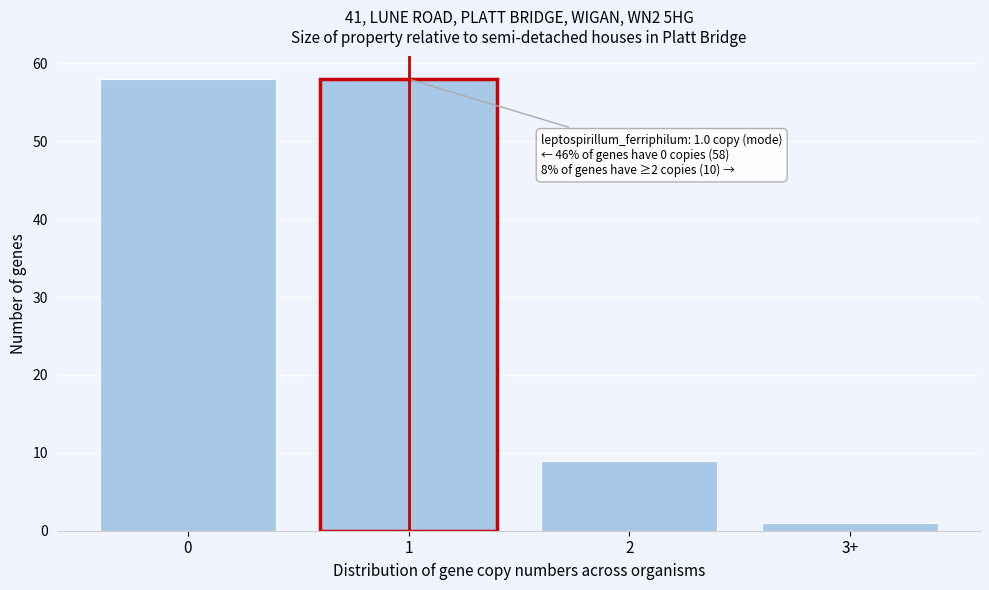

Reading right to left, list all the values displayed in this chart.

3+=1	2=9	1=58	0=58